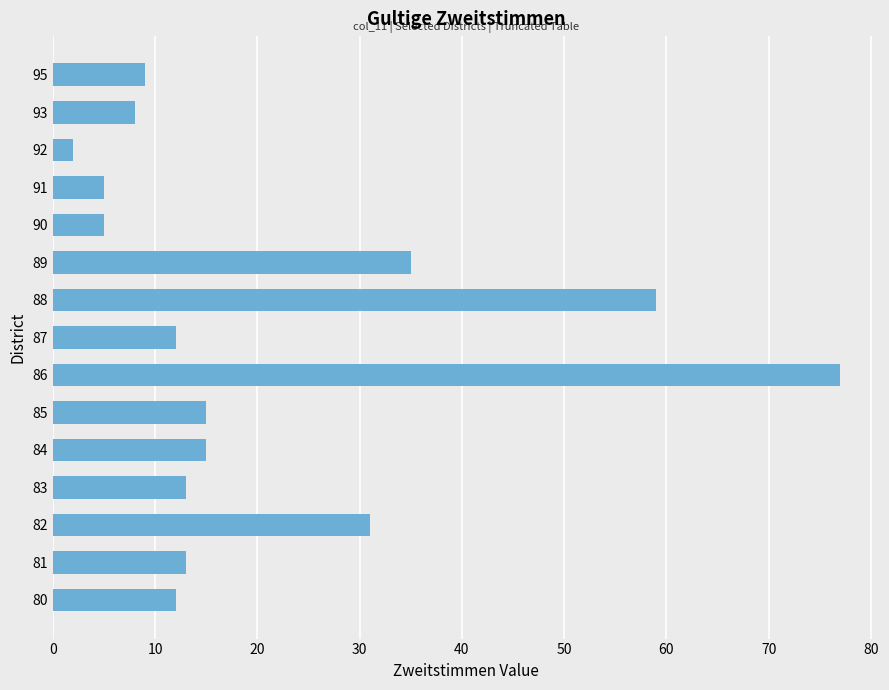

At which label is the value closest to 39?

89